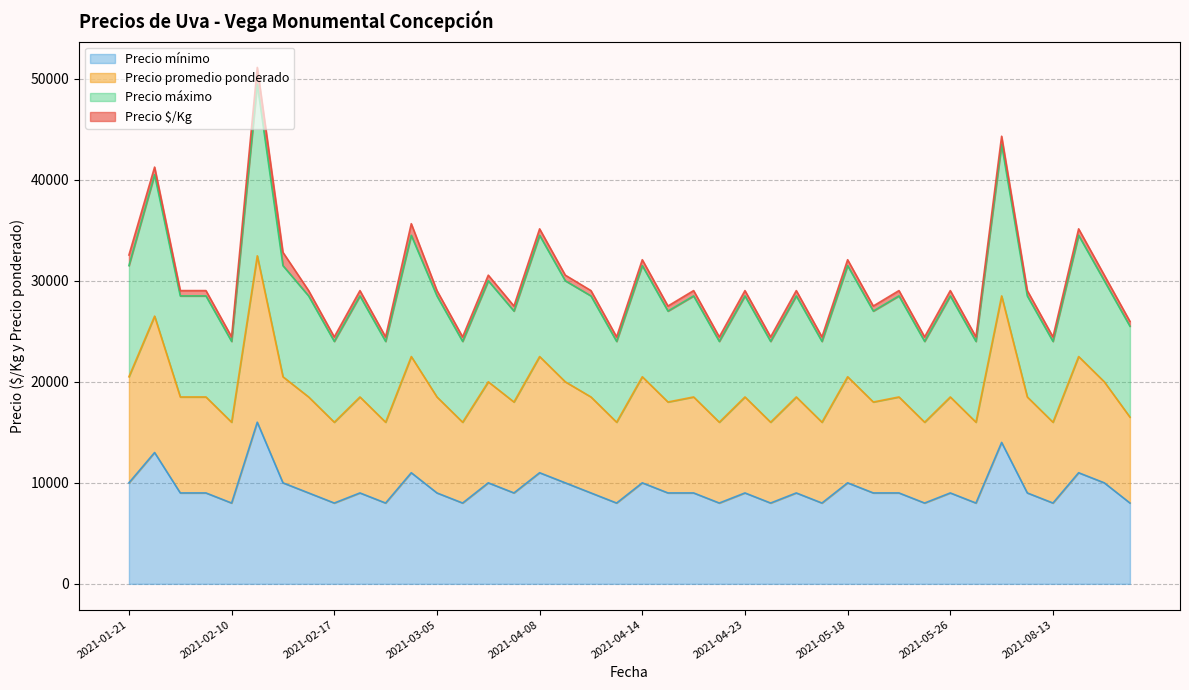

Which category has the lowest value in the Precio promedio ponderado series?

2021-02-10